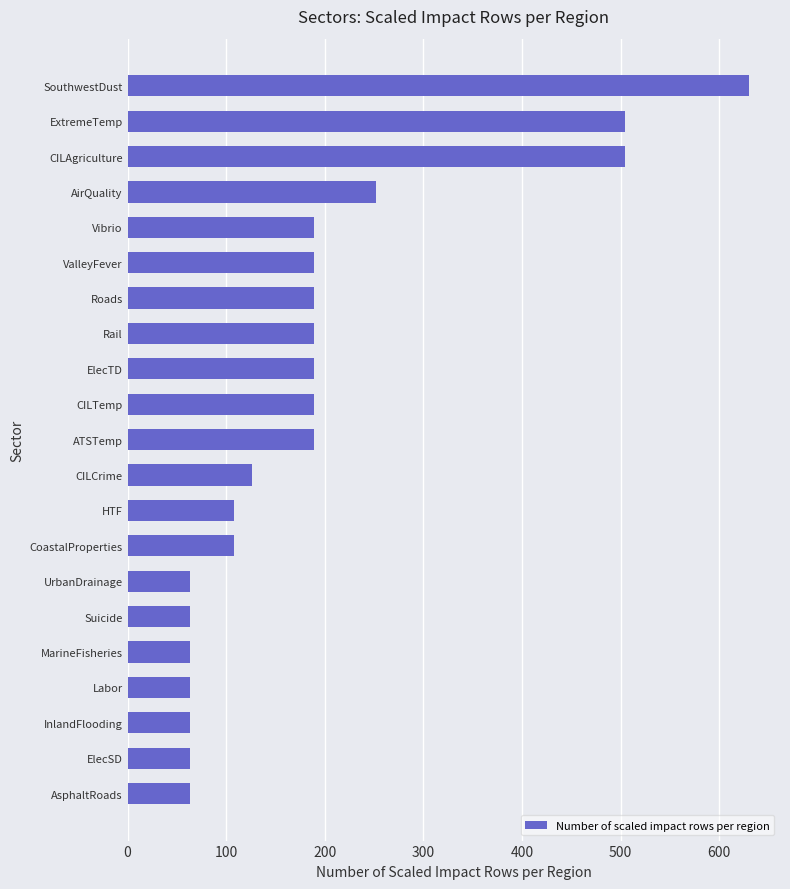

Reading top to bottom, extract all data points from this chart.

630	504	504	252	189	189	189	189	189	189	189	126	108	108	63	63	63	63	63	63	63